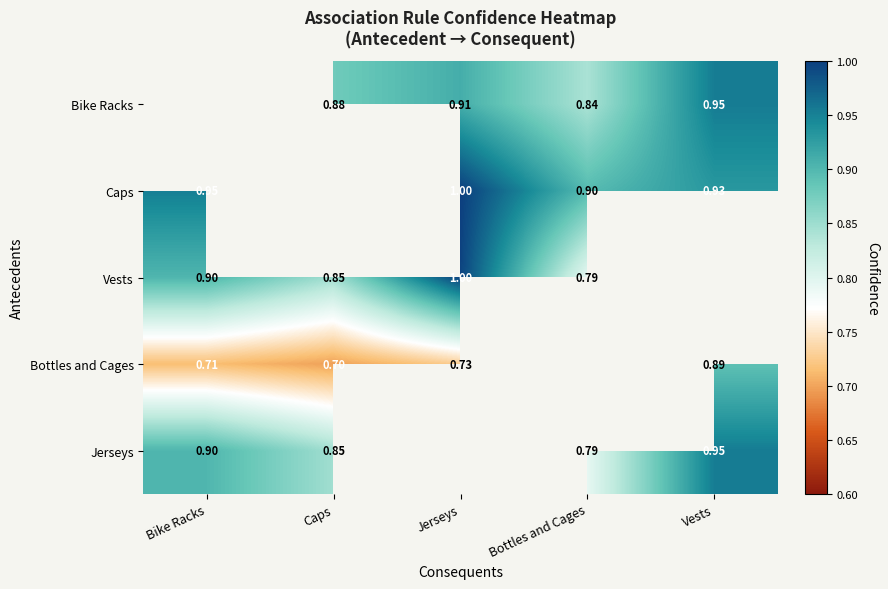

Count the number of categories in the chart.

5